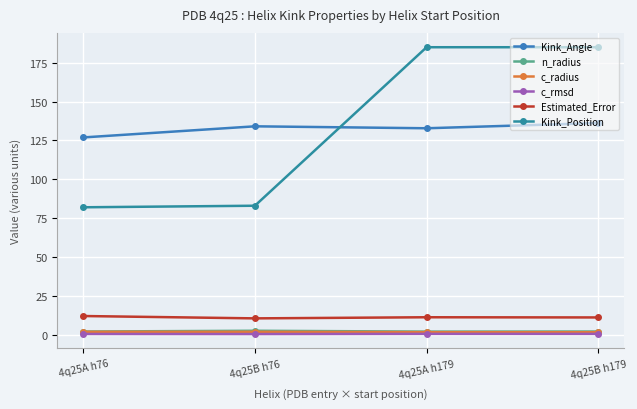

At 4q25A h76, list the series in order from largest to smallest.

Kink_Angle, Kink_Position, Estimated_Error, n_radius, c_radius, c_rmsd